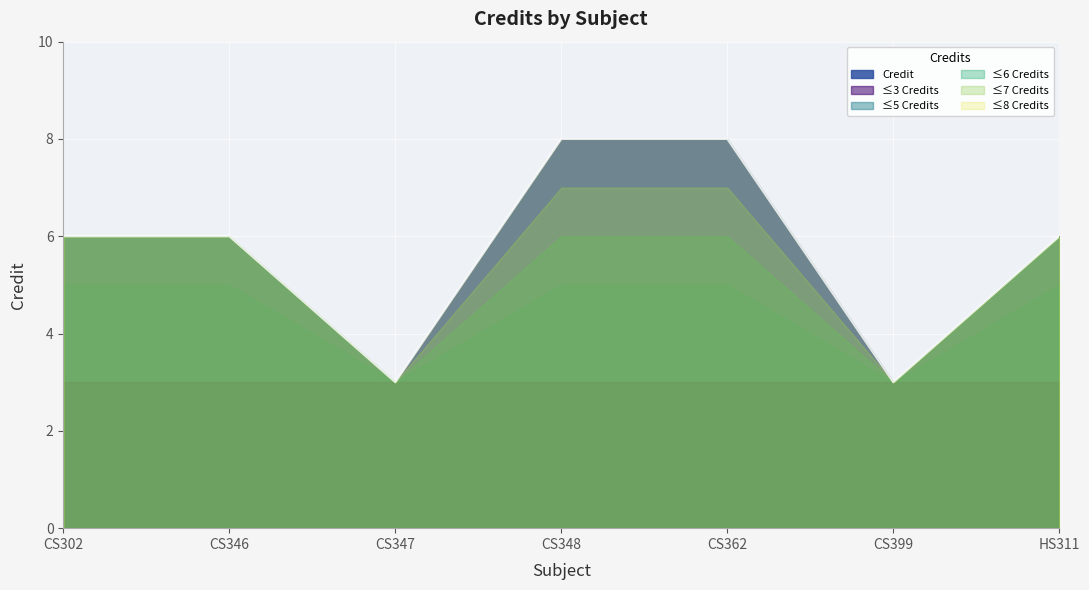

Where does the data first go above 6?

CS348